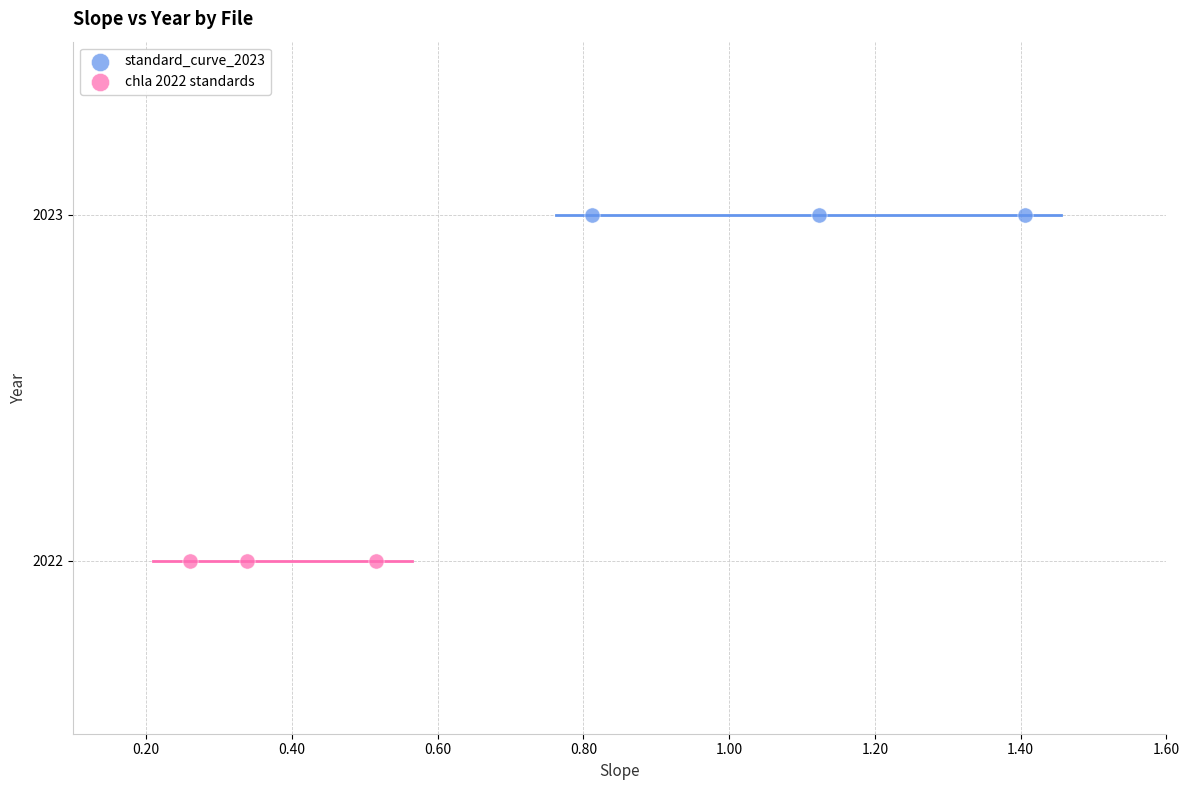

Which series contains the lowest Y value?

chla 2022 standards